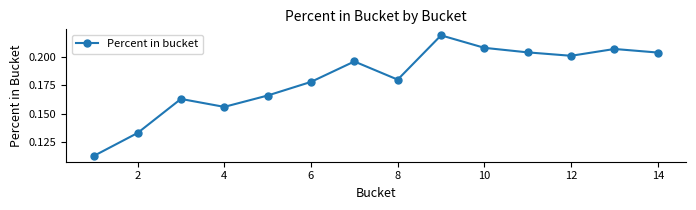

How many interior local valleys (lower than both neighbors) does the data have?

3